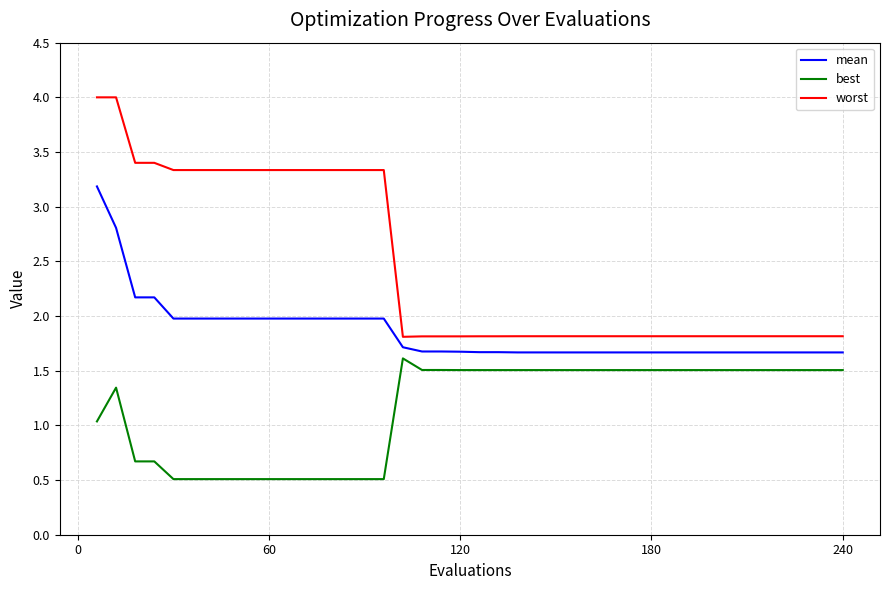

Rank the series by their maximum value, from lowest to highest.

best, mean, worst